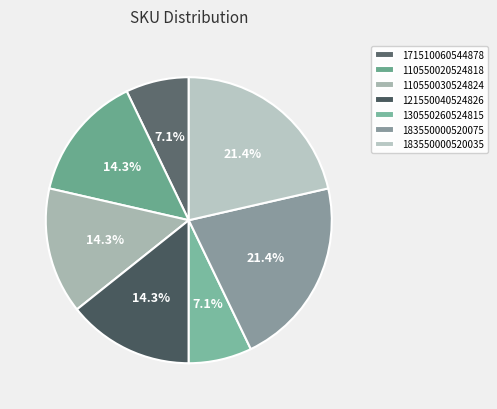

The 183550000520035 slice represents 15% of the pie. True or false?

False